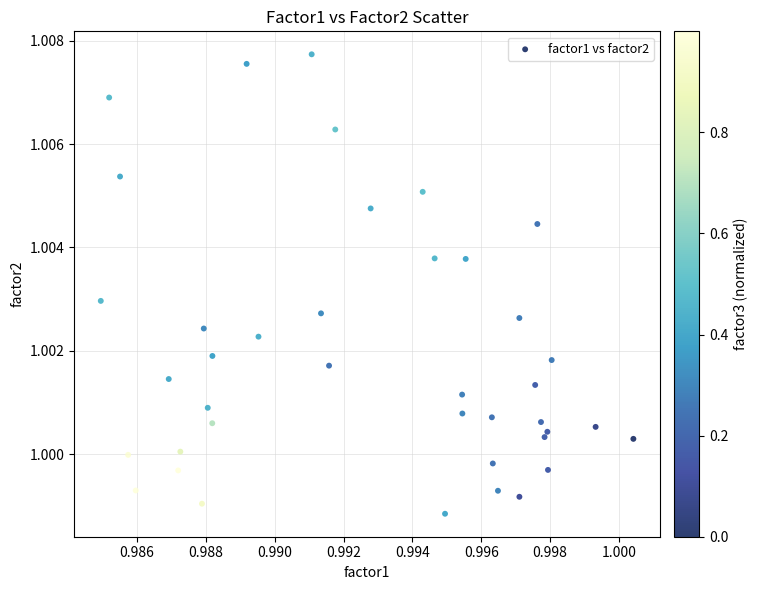

Count the number of points in this scatter plot.

40